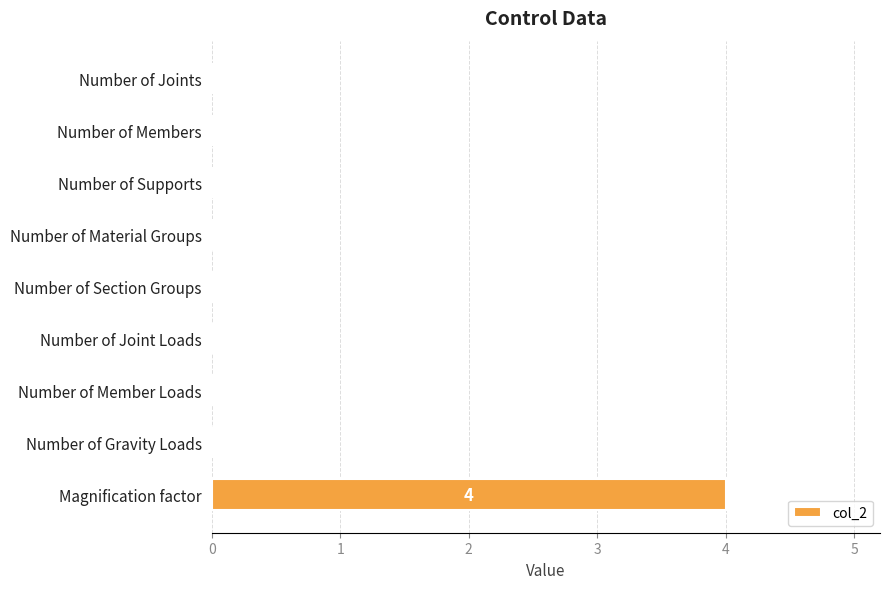

True or false: the data shows 0 at Number of Material Groups.

True